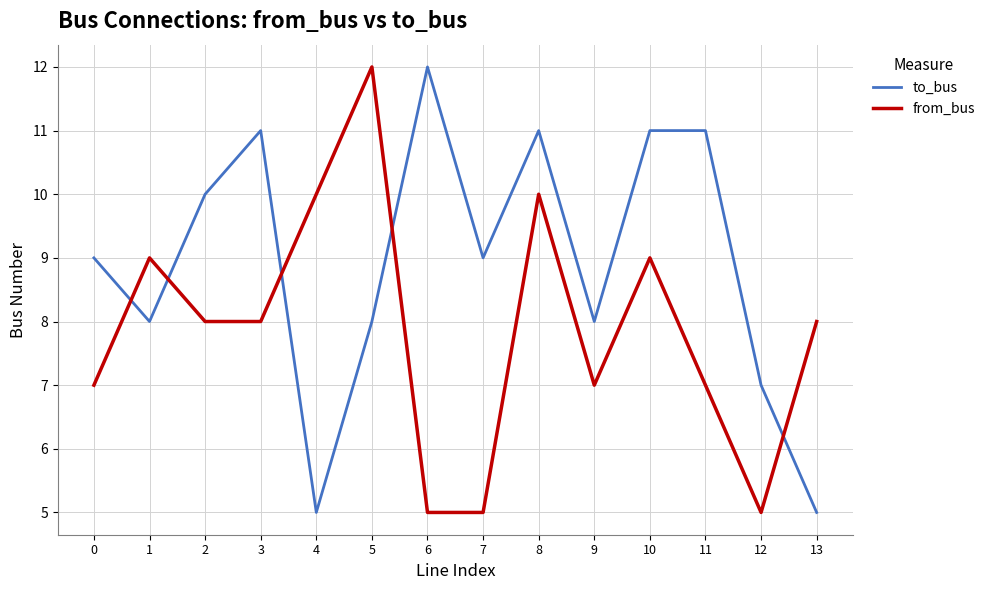

After their last crossing, which series has the higher values: to_bus or from_bus?

from_bus